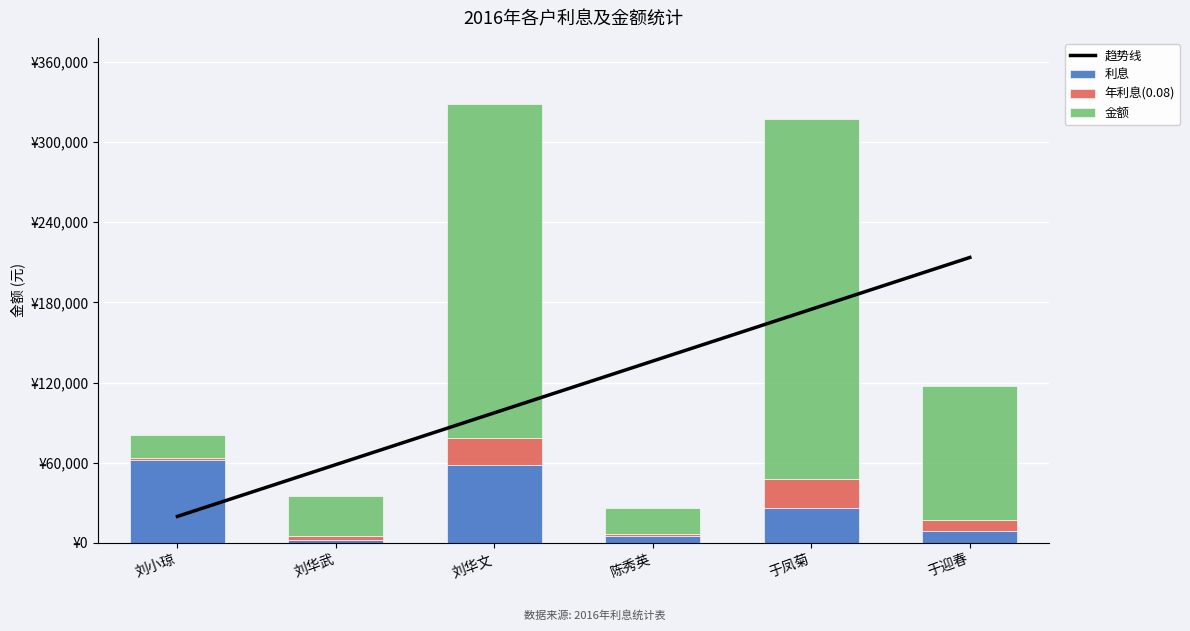

How many series are shown in this chart?

4